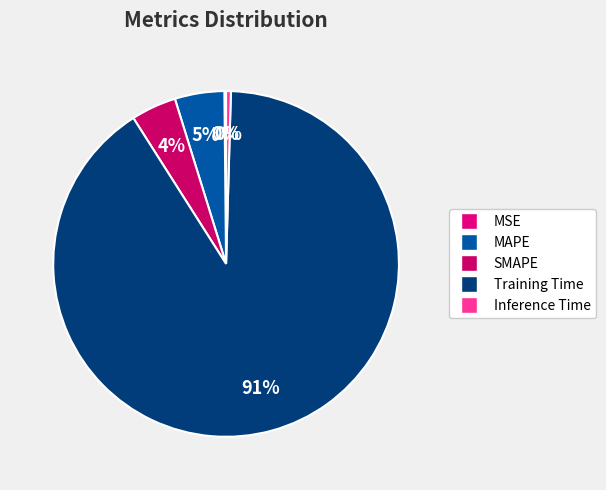

True or false: MSE accounts for 0% of the total.

True